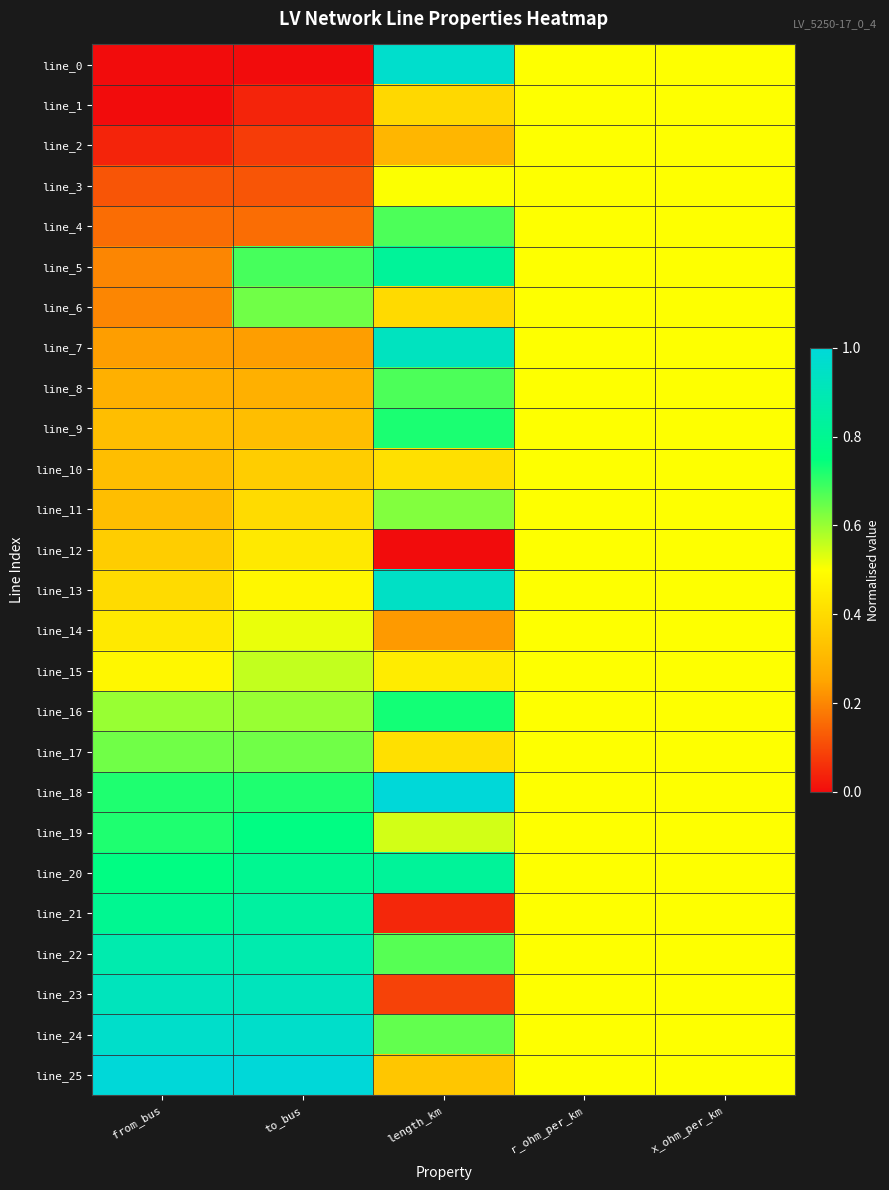

Which series has the largest total across all categories?

line_24